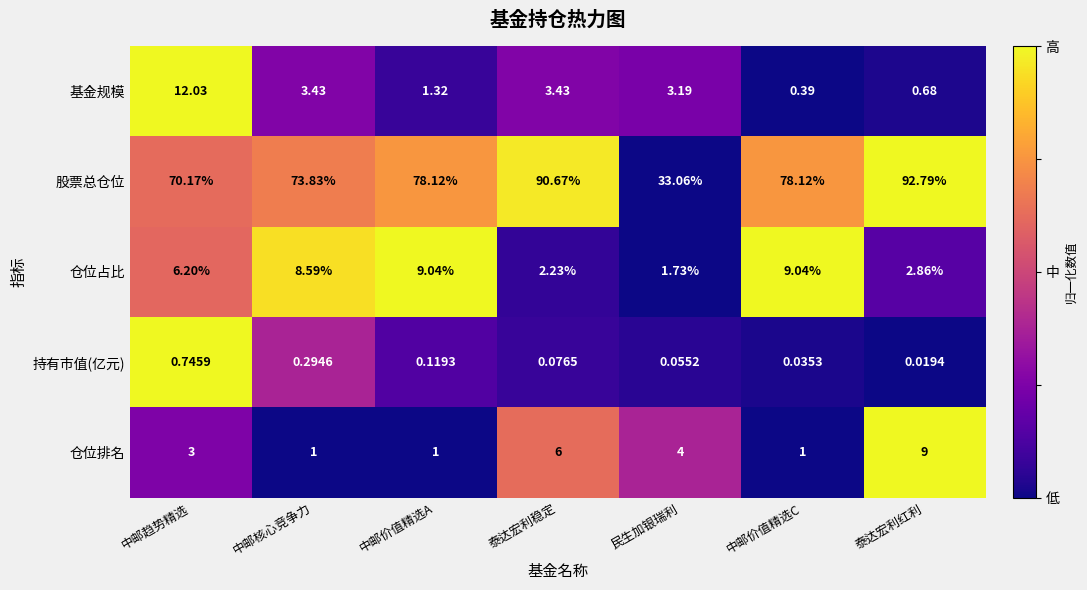

Count the number of categories in the chart.

7